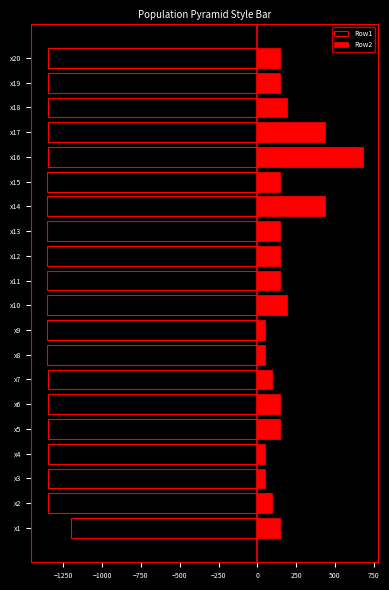

What is the difference between the second highest and second lowest values in the Row1 series?

9.0